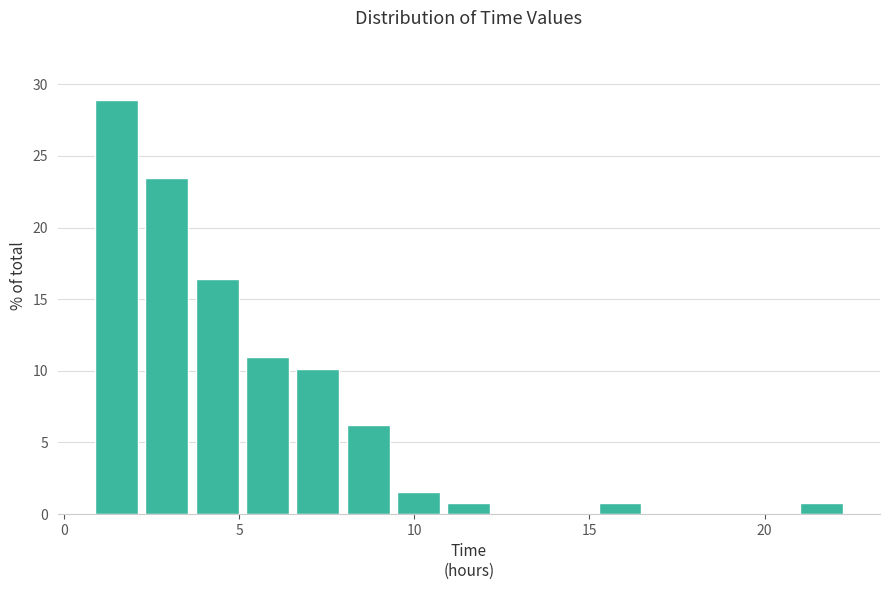

Around what value on the x-axis is the tallest bar? Give the approximate position of its centre, as read against the axis.

1.5